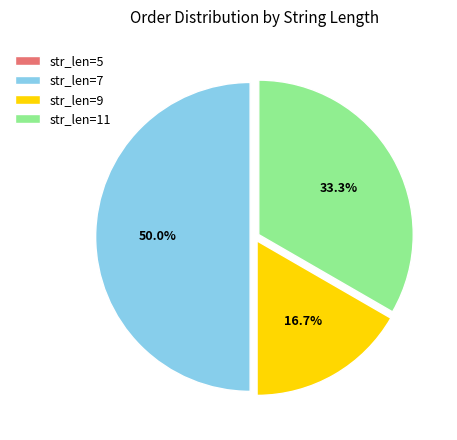

Which slice is the largest?

str_len=7